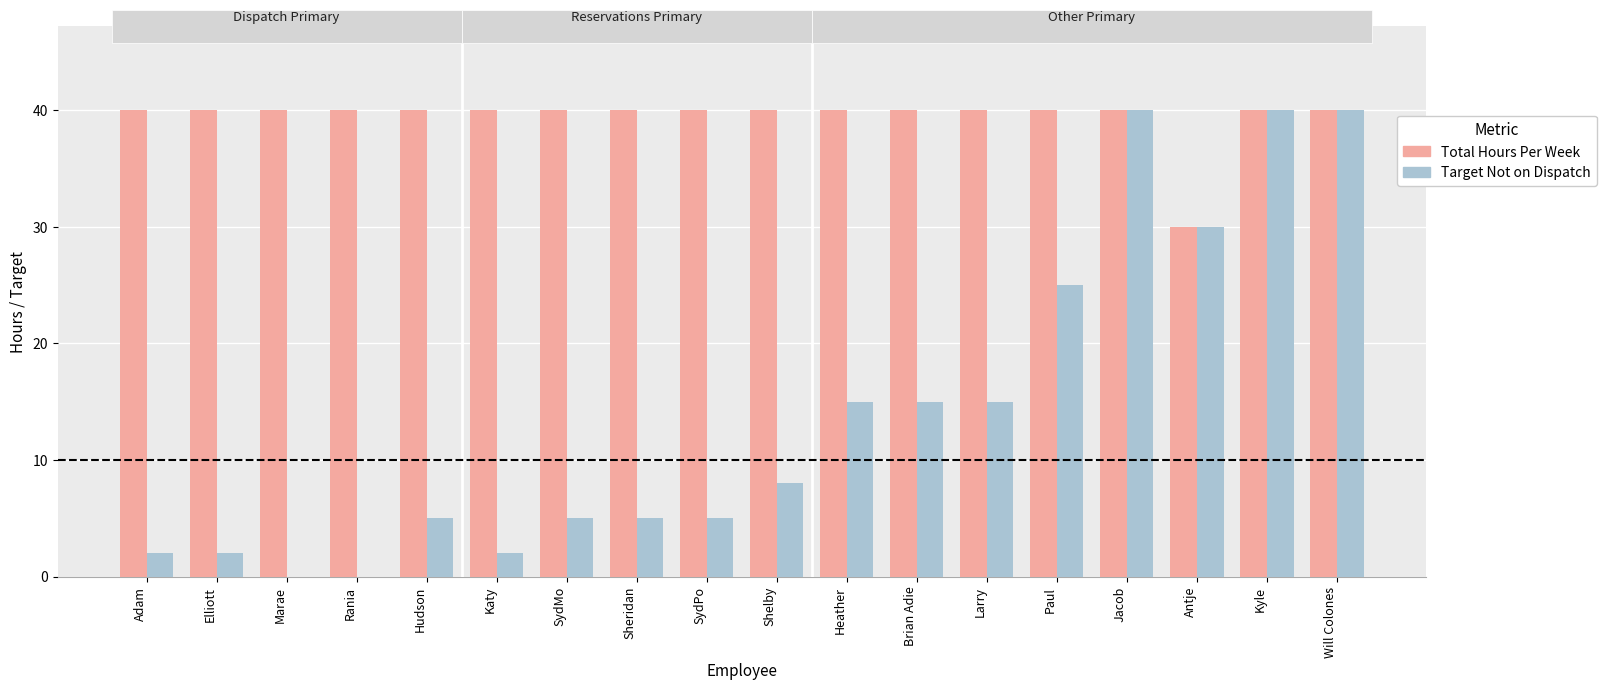

Read the Target Not on Dispatch value at Will Colones.

40